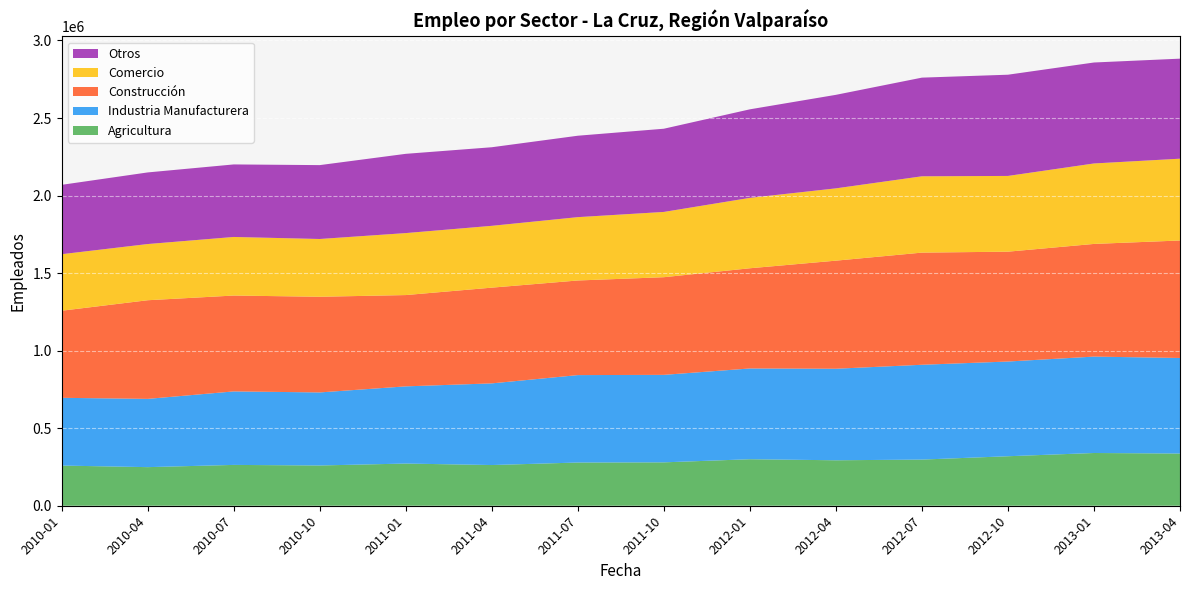

Reading left to right, what are all the values shown in this chart?

Agricultura: 2010-01=259044	2010-04=248880	2010-07=263270	2010-10=259573	2011-01=272050	2011-04=262423	2011-07=278640	2011-10=279751	2012-01=299965	2012-04=293155	2012-07=297644	2012-10=319171	2013-01=340081	2013-04=336640
Industria Manufacturera: 2010-01=436850	2010-04=440135	2010-07=473916	2010-10=471045	2011-01=497661	2011-04=526556	2011-07=563717	2011-10=564173	2012-01=585183	2012-04=590196	2012-07=611315	2012-10=610717	2013-01=621603	2013-04=616137
Construcción: 2010-01=561551	2010-04=636078	2010-07=618179	2010-10=616875	2011-01=588720	2011-04=617286	2011-07=610107	2011-10=629651	2012-01=646101	2012-04=696943	2012-07=723222	2012-10=708337	2013-01=726505	2013-04=757503
Comercio: 2010-01=364467	2010-04=362314	2010-07=377706	2010-10=372491	2011-01=399640	2011-04=398635	2011-07=408439	2011-10=420911	2012-01=453957	2012-04=466215	2012-07=492073	2012-10=488355	2013-01=518823	2013-04=527533
Otros: 2010-01=447272	2010-04=461764	2010-07=467683	2010-10=476347	2011-01=511008	2011-04=506692	2011-07=524962	2011-10=536491	2012-01=570857	2012-04=602990	2012-07=636172	2012-10=652682	2013-01=651013	2013-04=644972